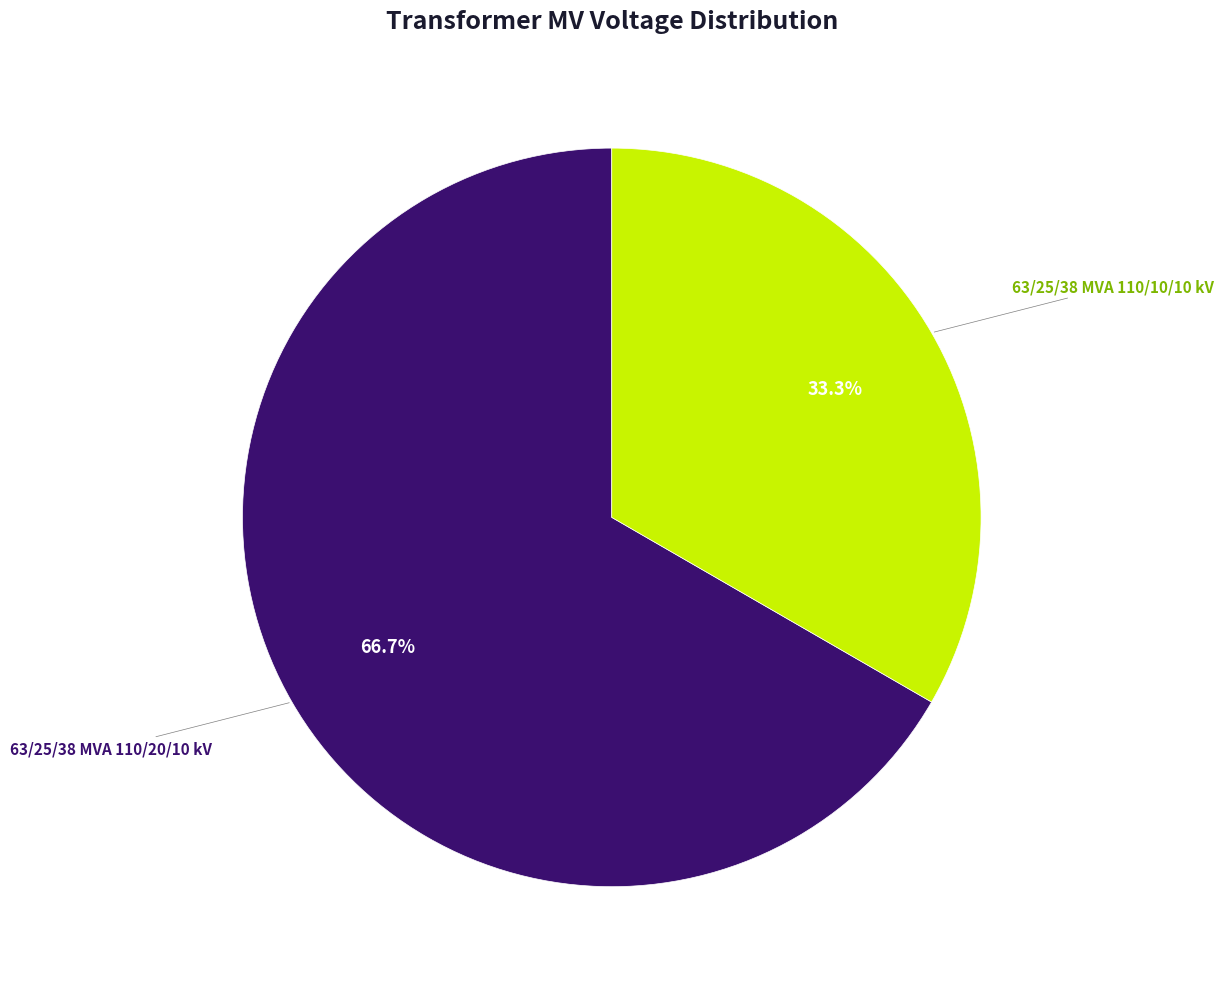

What is the majority slice?

63/25/38 MVA 110/20/10 kV